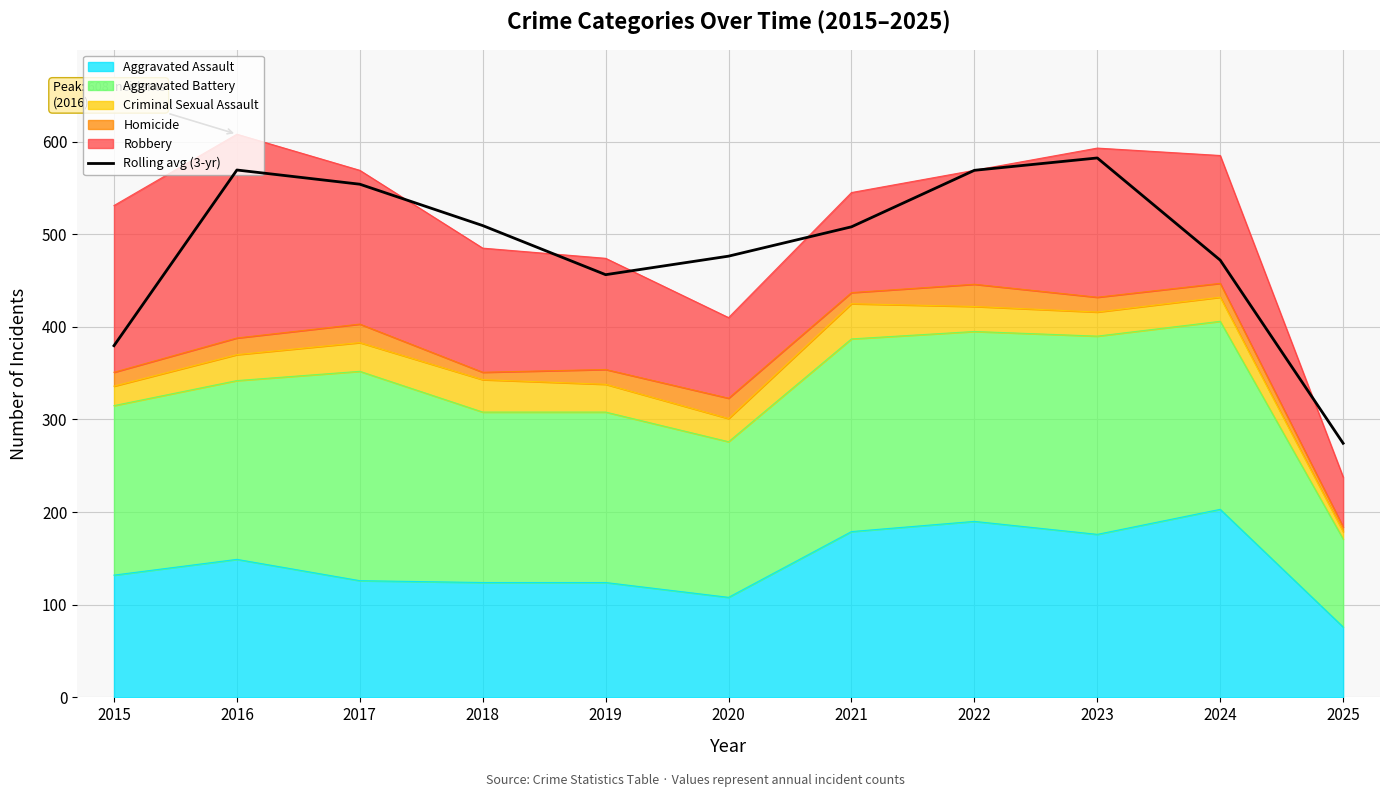

The chart shows a value of 554.0 at 2017. True or false?

True